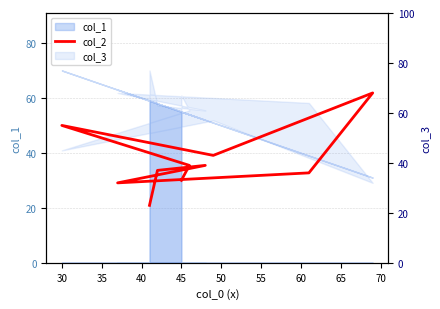

True or false: the data shows 10 at 65.

False